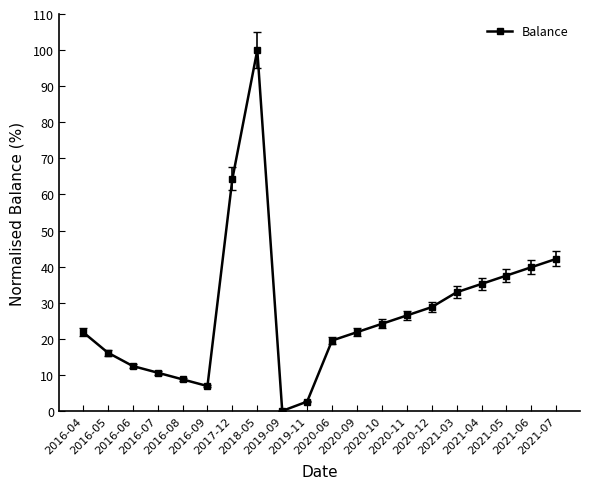

What is the label of the 20th point from the right?

2016-04